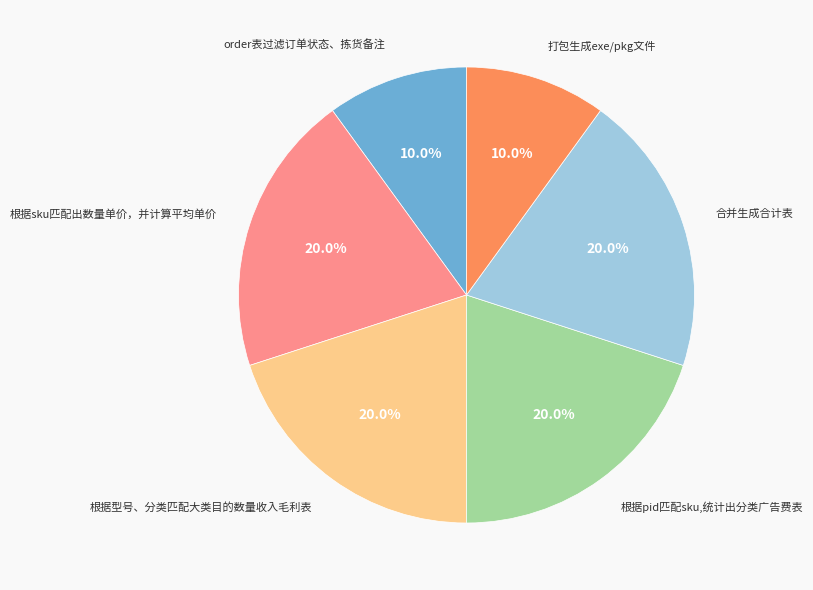

Is there any slice that represents more than half of the pie?

No